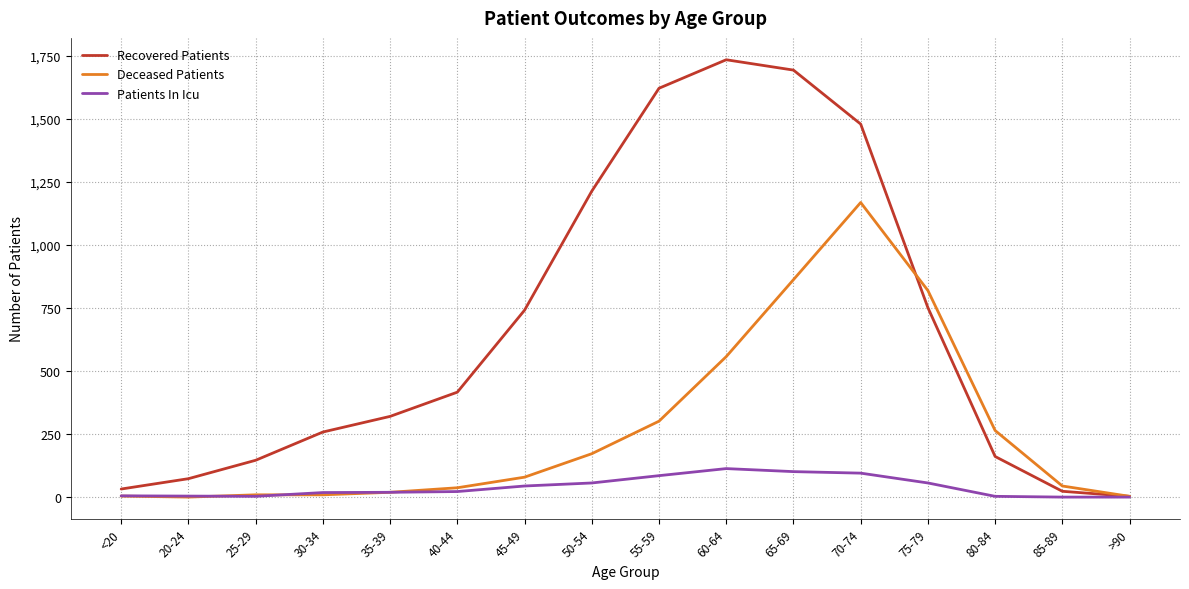

What is the sum of the Recovered Patients values at 80-84 and 75-79?

912